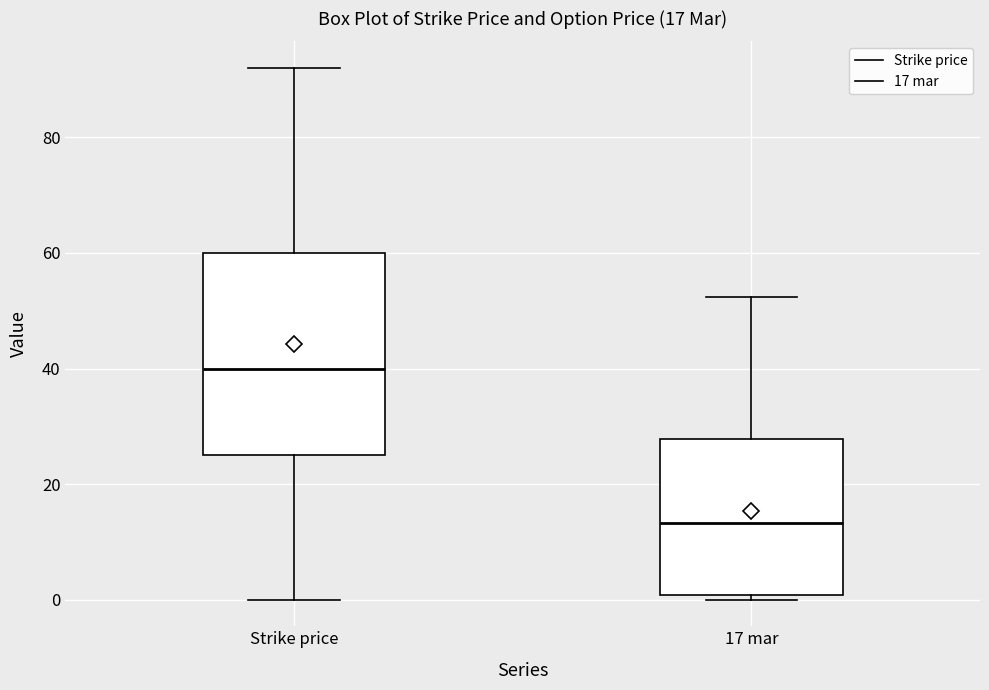

Which box has the highest median line?

Strike price